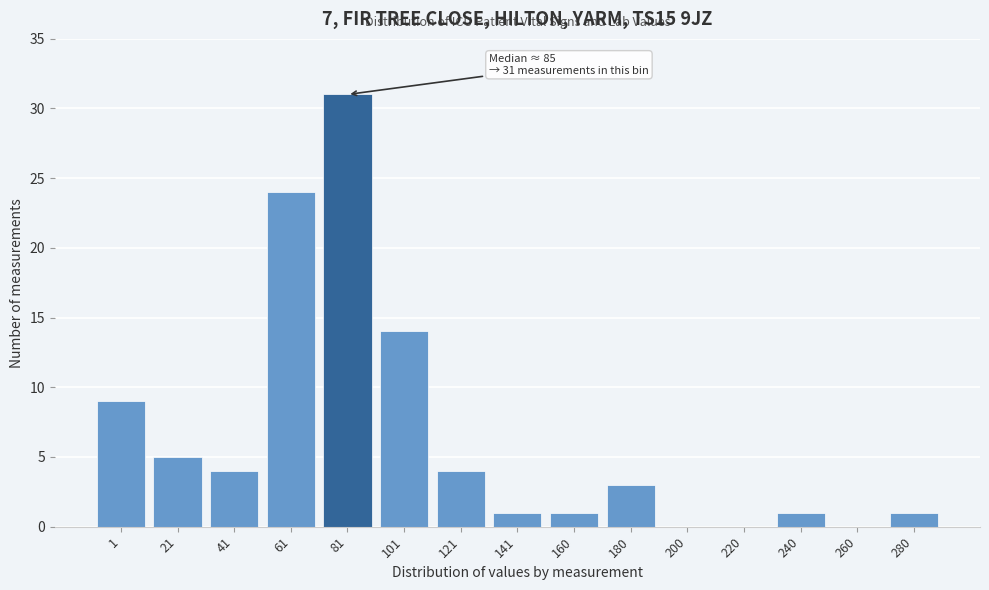

Reading left to right, list all the values displayed in this chart.

1=9	21=5	41=4	61=24	81=31	101=14	121=4	141=1	160=1	180=3	200=0	220=0	240=1	260=0	280=1